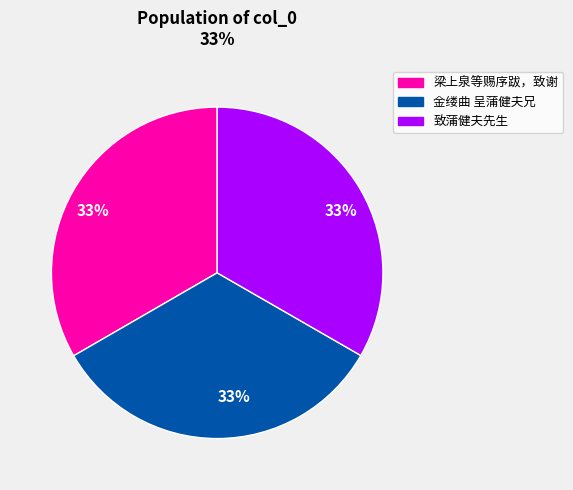

Is there a majority slice in this chart?

No